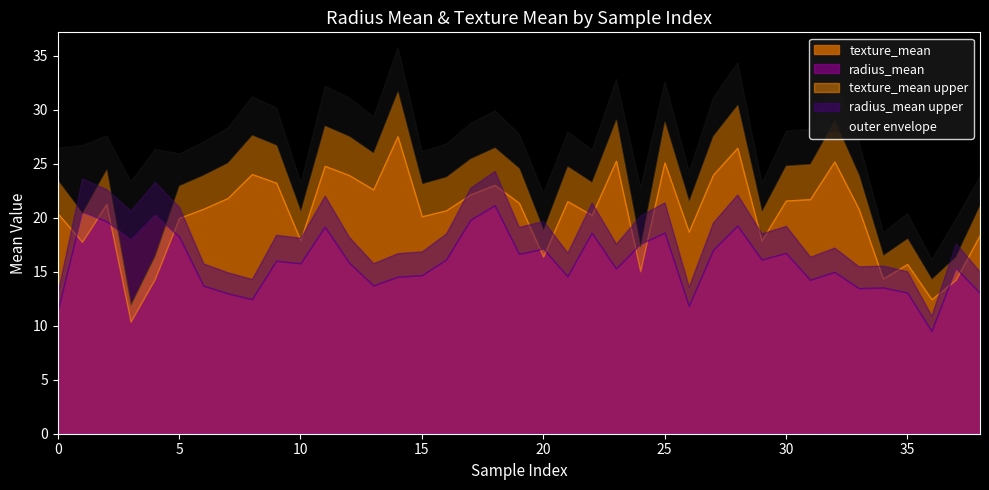

Reading left to right, extract all data points from this chart.

texture_mean: 0=20.4	0=17.8	0=21.2	0=10.4	0=14.3	0=20.0	0=20.8	0=21.8	0=24.0	0=23.2	0=17.9	0=24.8	0=23.9	0=22.6	0=27.5	0=20.1	0=20.7	0=22.1	0=23.0	0=21.4	0=16.4	0=21.5	0=20.2	0=25.3	0=15.1	0=25.1	0=18.7	0=24.0	0=26.5	0=17.9	0=21.6	0=21.7	0=25.2	0=20.8	1=14.4	1=15.7	1=12.4	1=14.3	1=18.4
radius_mean: 0=11.4	0=20.6	0=19.7	0=18.0	0=20.3	0=18.2	0=13.7	0=13.0	0=12.5	0=16.0	0=15.8	0=19.2	0=15.8	0=13.7	0=14.5	0=14.7	0=16.1	0=19.8	0=21.2	0=16.6	0=17.1	0=14.6	0=18.6	0=15.3	0=17.6	0=18.6	0=11.8	0=17.0	0=19.3	0=16.1	0=16.7	0=14.2	0=15.0	0=13.5	1=13.5	1=13.1	1=9.5	1=15.3	1=13.0